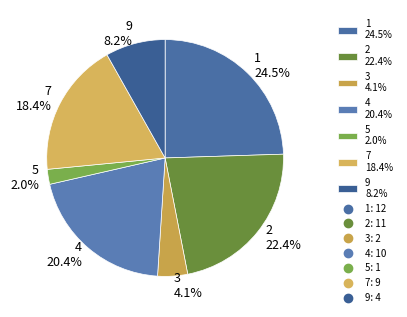

Combined, do 3 and 7 account for over 50%?

No